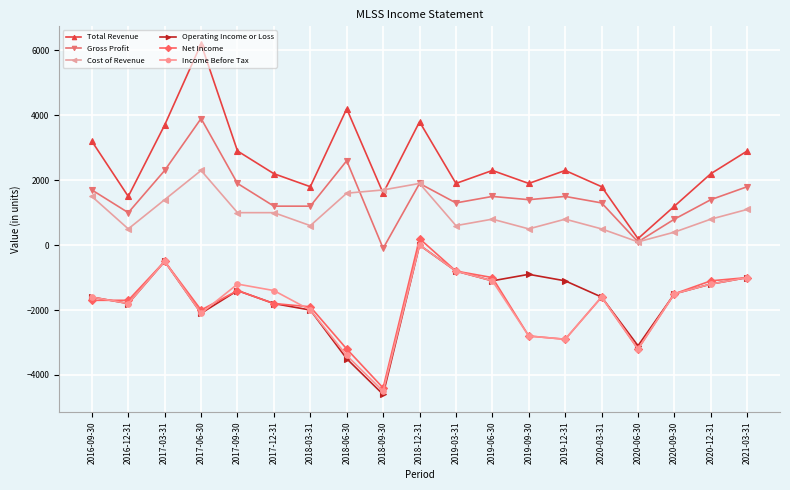

How many series are shown in this chart?

6